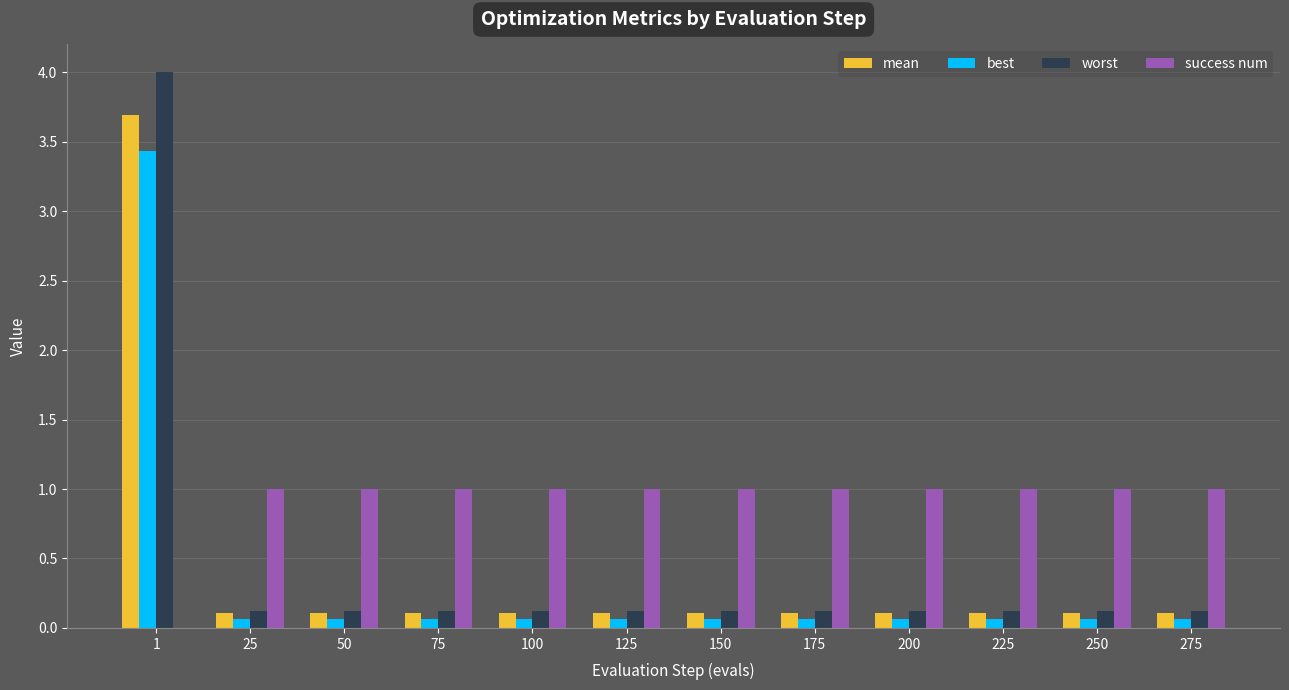

True or false: best has a value of 4.5 at 1.

False